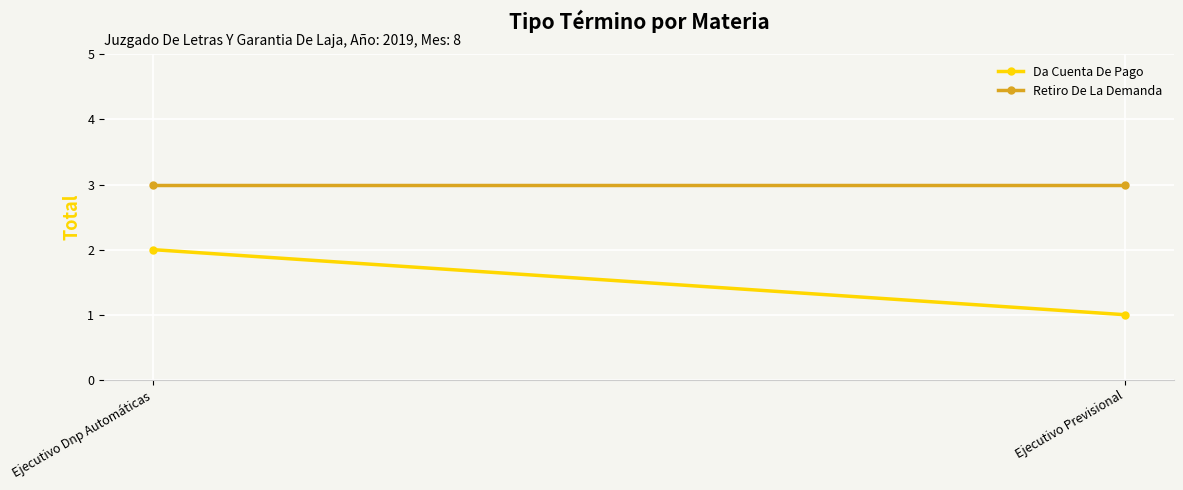

What is the total value across all series at Ejecutivo Previsional?

4